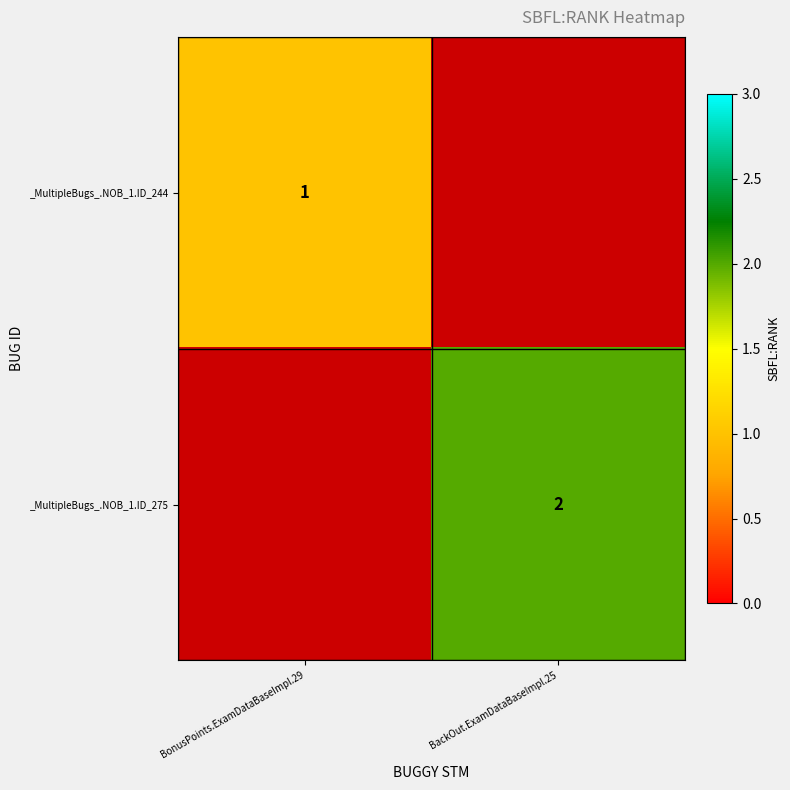

Is it true that _MultipleBugs_.NOB_1.ID_275 equals 4 at BackOut.ExamDataBaseImpl.25?

False